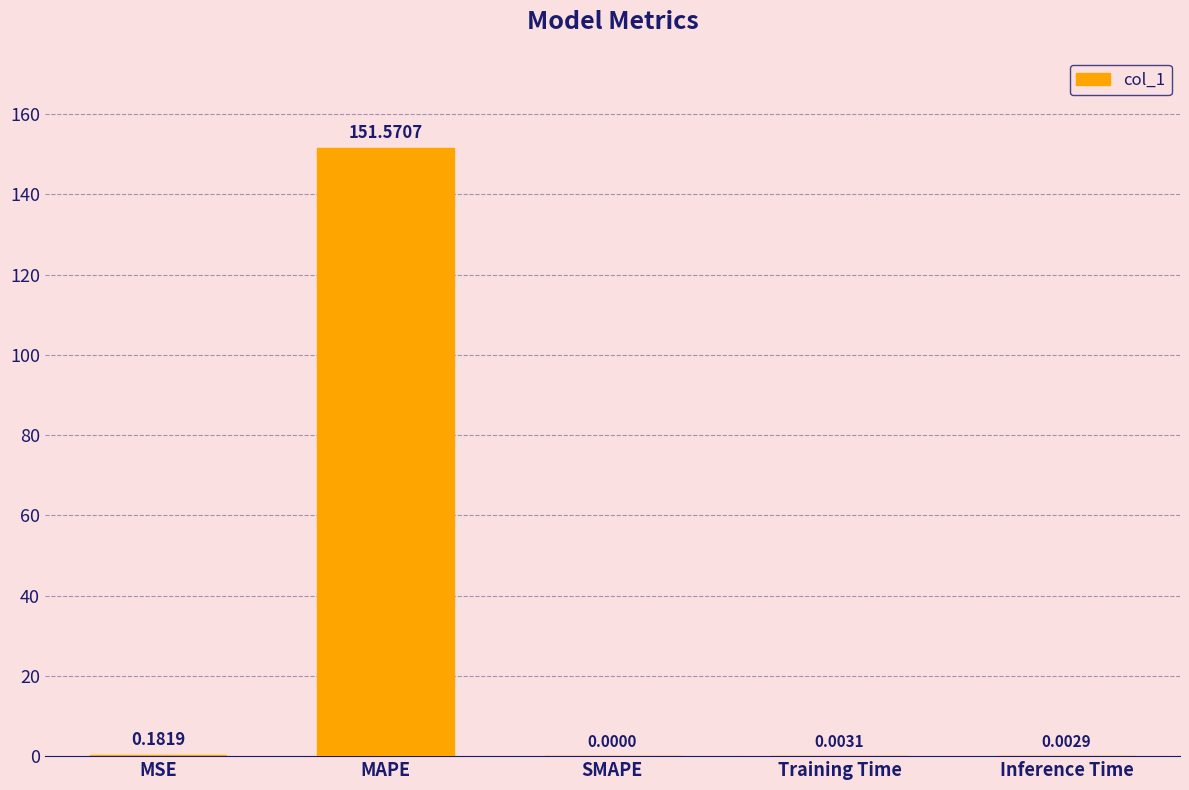

Which category has the highest value across all series?

MAPE